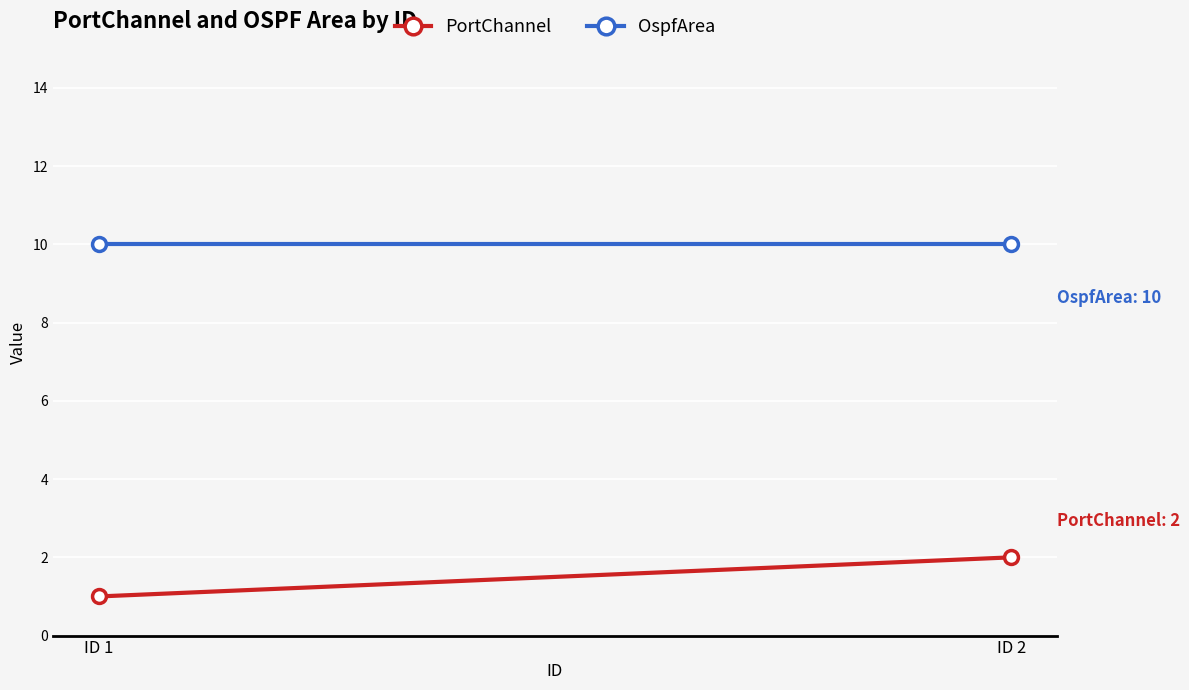

What is the greatest value displayed?

10